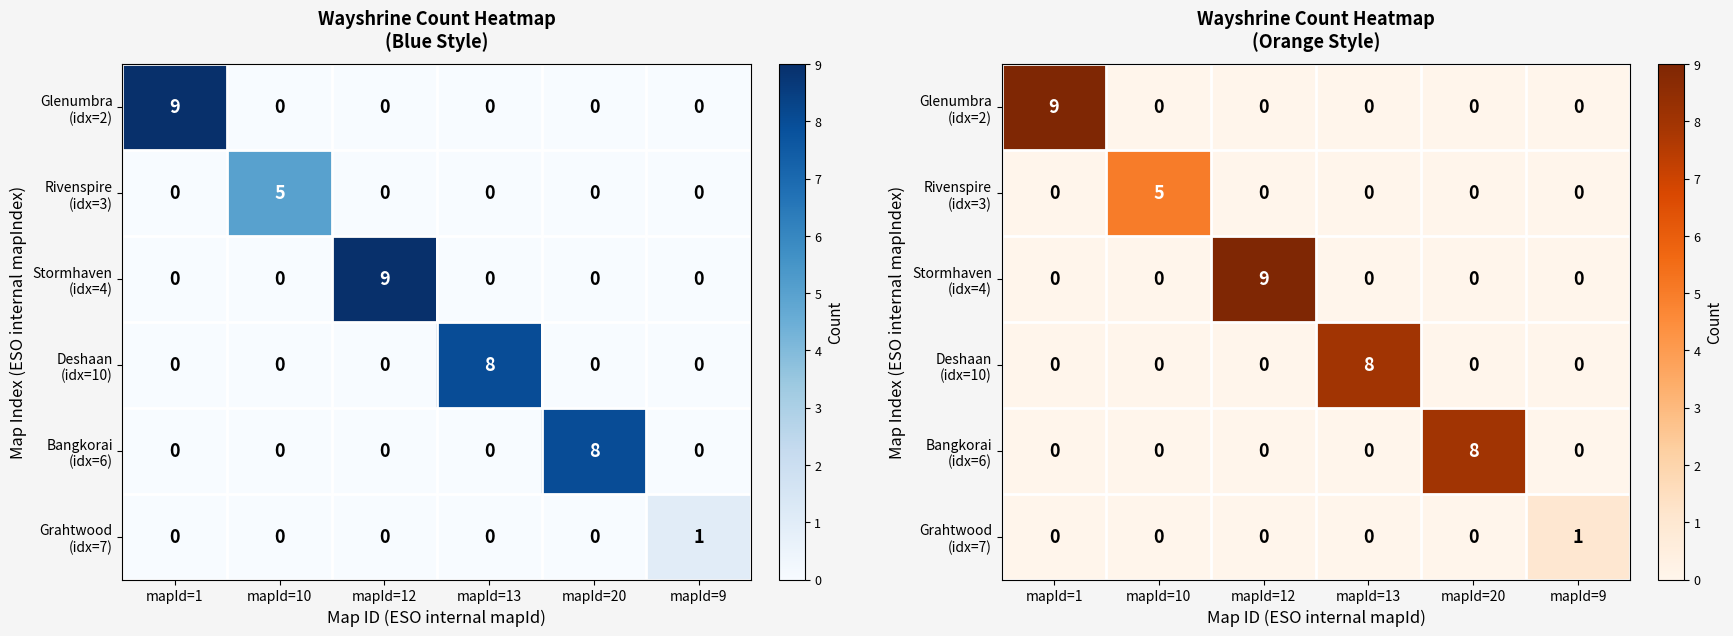

Between mapId=20 and mapId=1, which is larger?

mapId=1